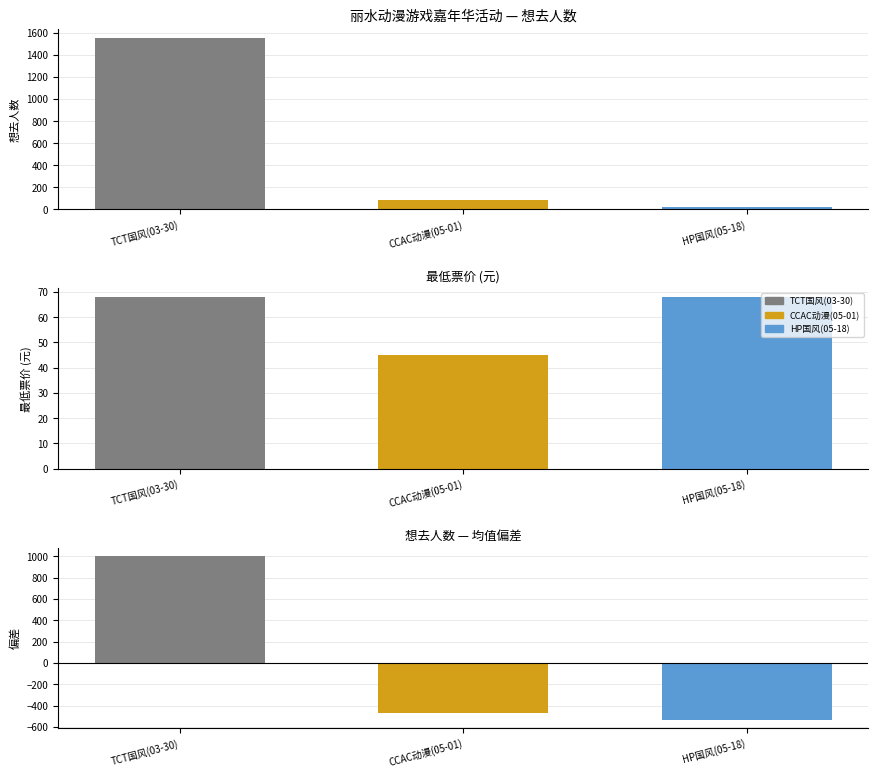

Reading left to right, transcribe all the data shown in this chart.

1559	86	21